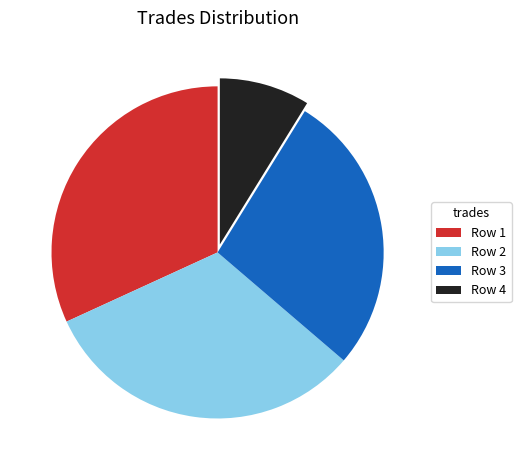

The Row 3 slice represents 15% of the pie. True or false?

False